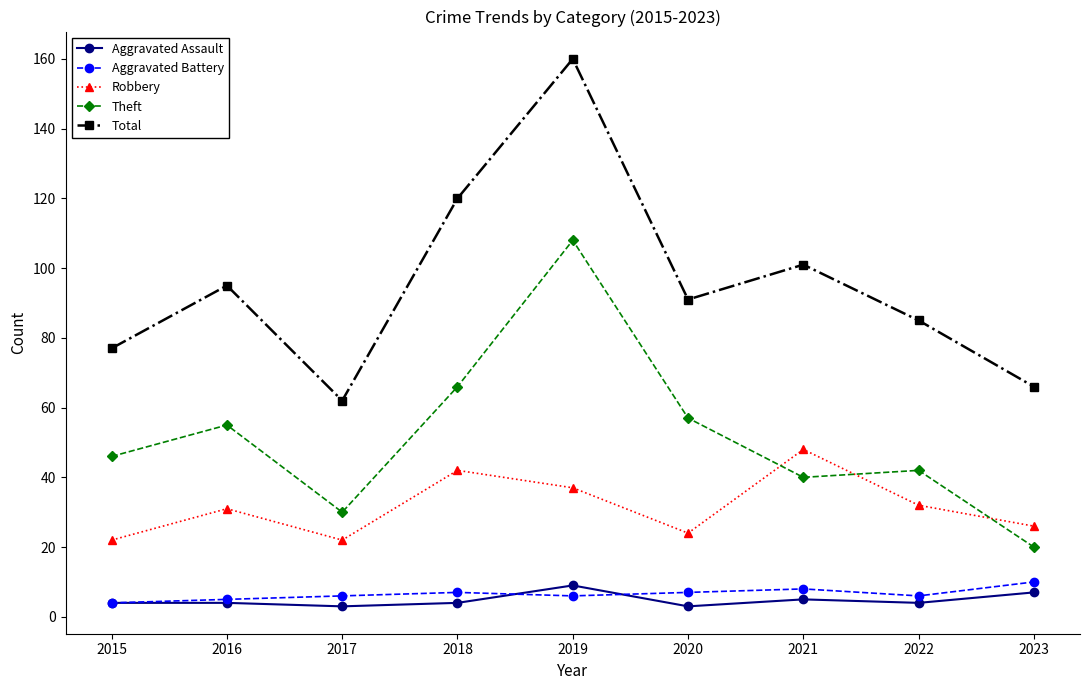

How many lines are shown in the chart?

5